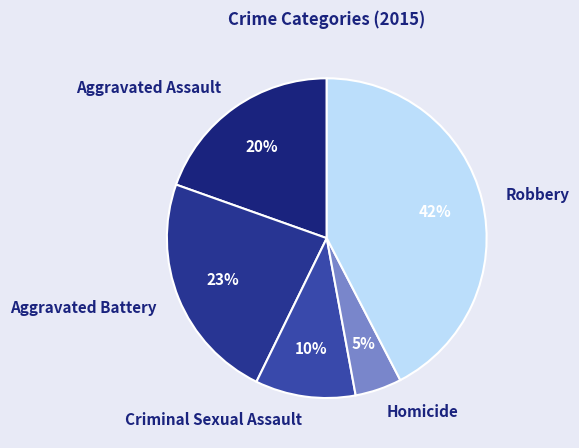

The Aggravated Battery slice represents 15% of the pie. True or false?

False